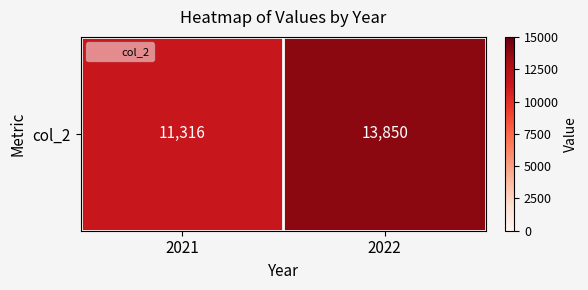

Which label corresponds to the largest value in the chart?

2022